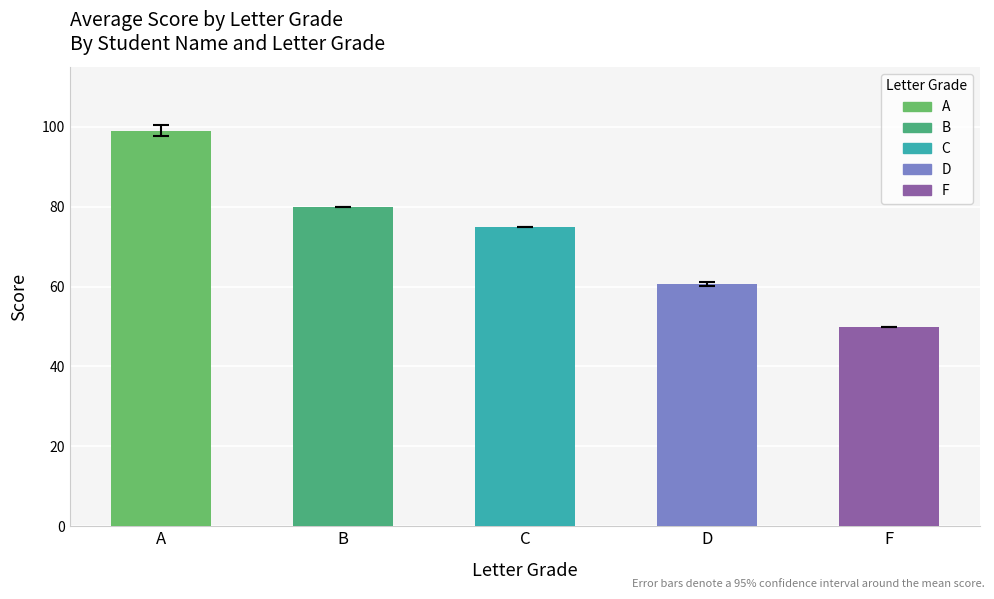

Which category has the lowest value across all series?

F